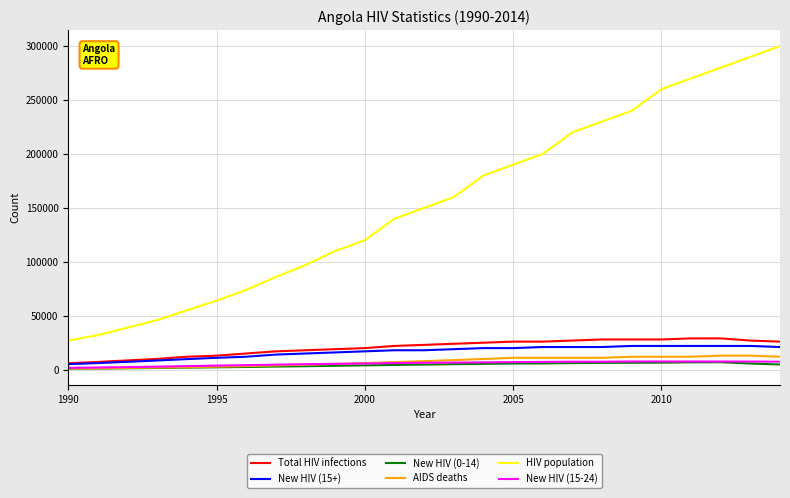

What is the highest value of the AIDS deaths series?

13000